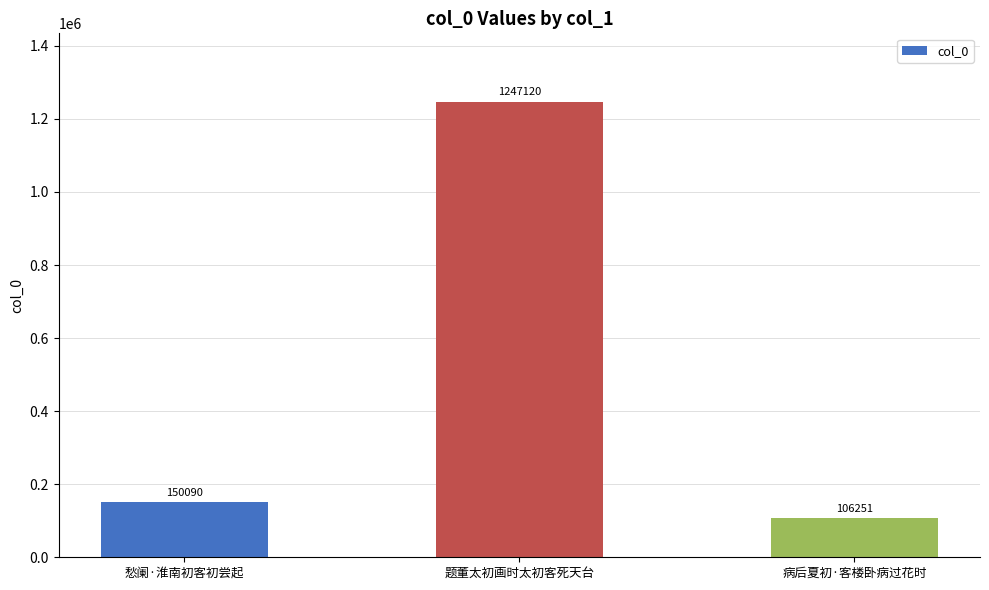

How many data points does each series have?

3